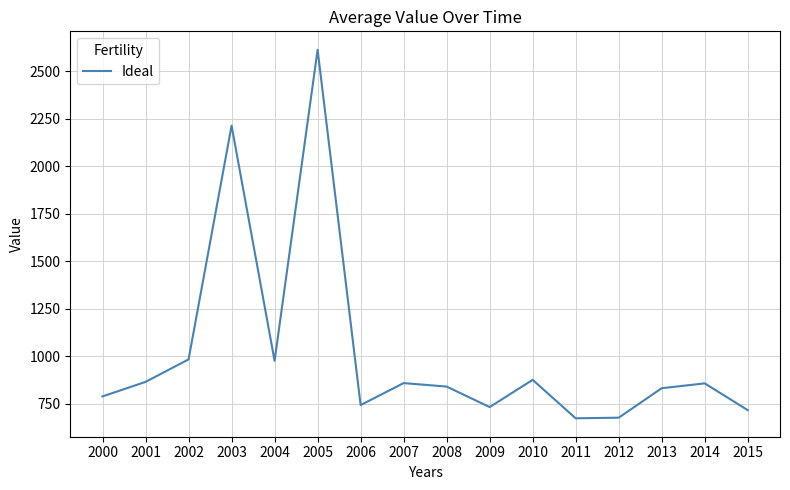

What is the difference between the maximum and minimum values?

1937.6